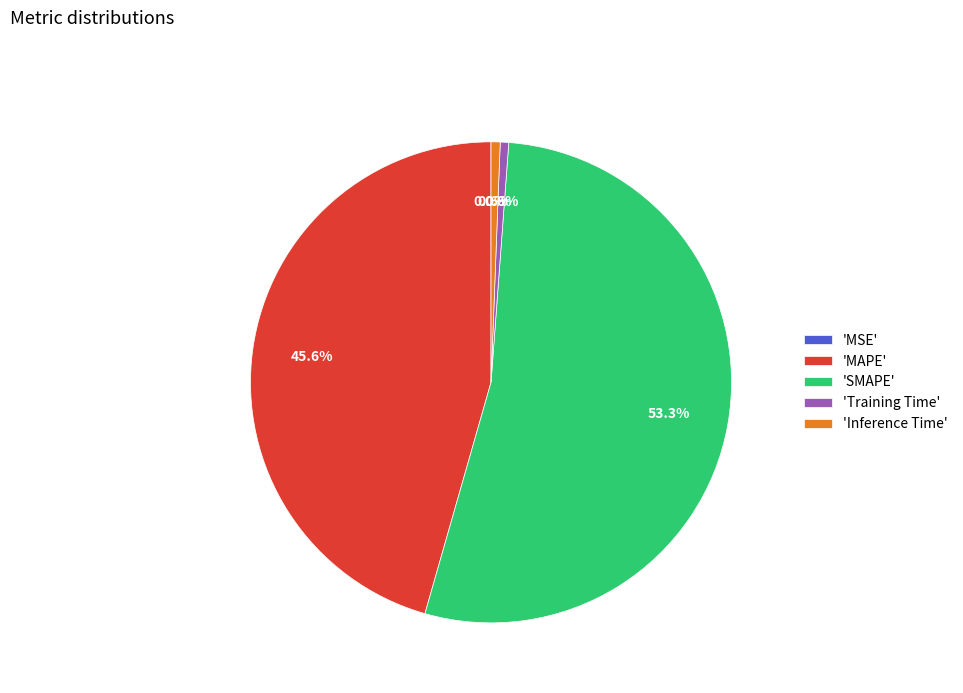

Which slice is the largest?

'SMAPE'